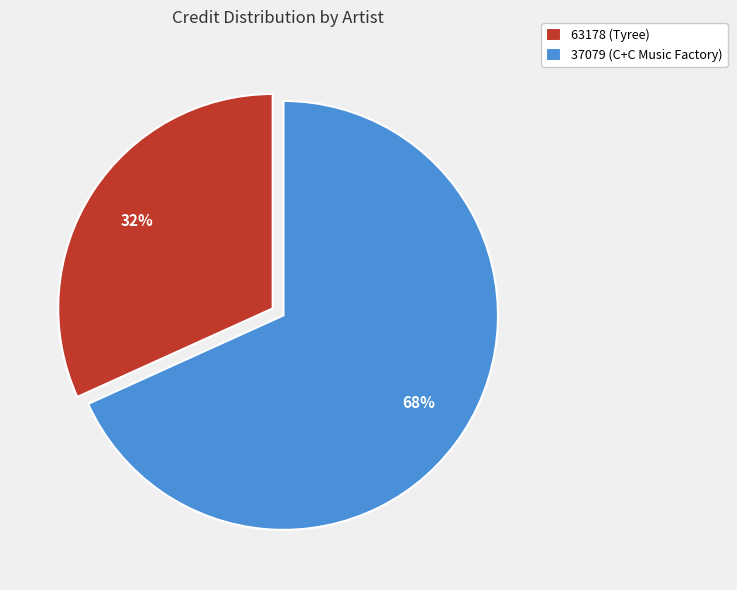

Count the number of slices in the pie.

2